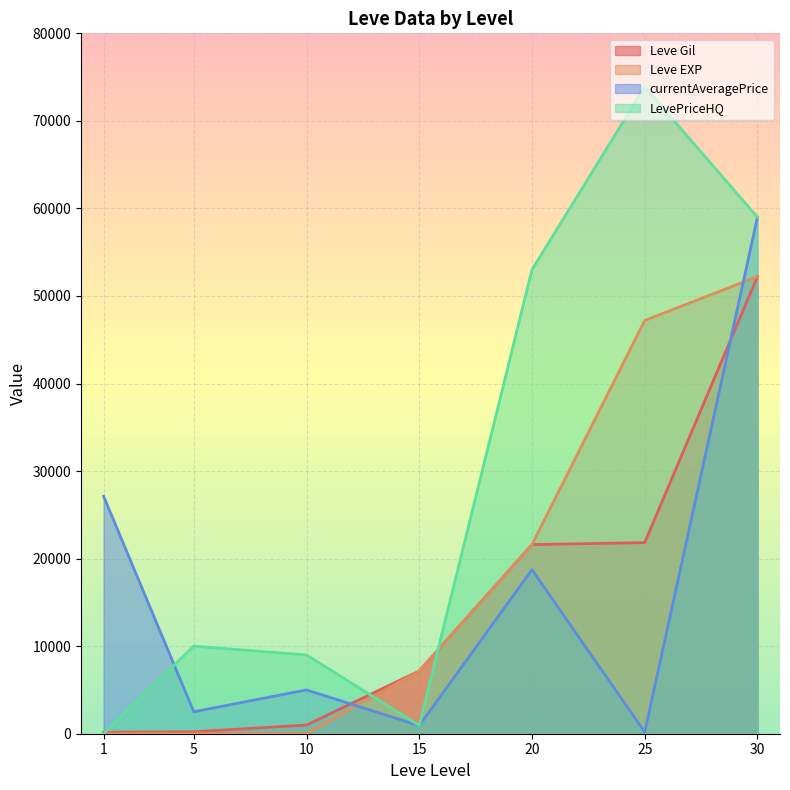

What is the value of the Leve Gil point at the 6th from the left?

21830